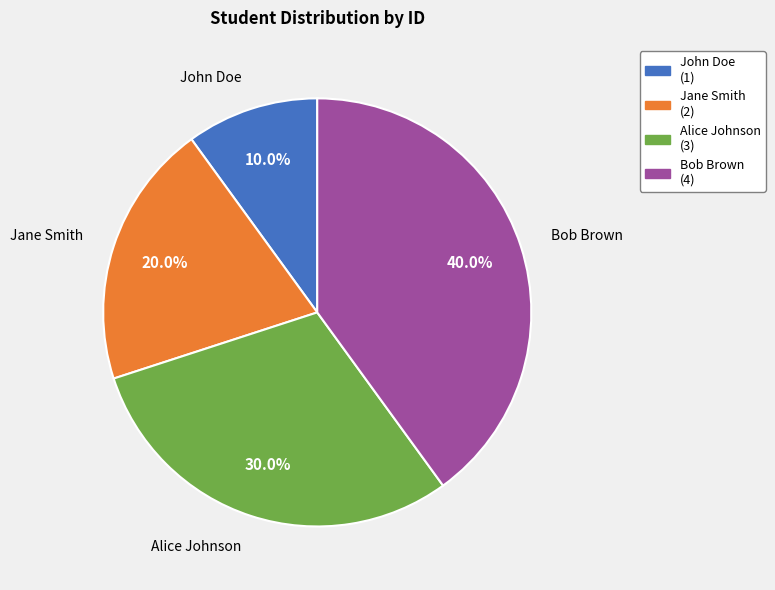

Is the sum of Bob Brown and Alice Johnson greater than half?

Yes